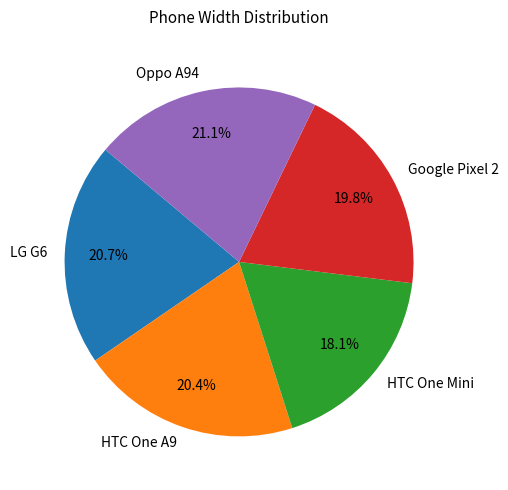

Between HTC One A9 and Oppo A94, which is larger?

Oppo A94